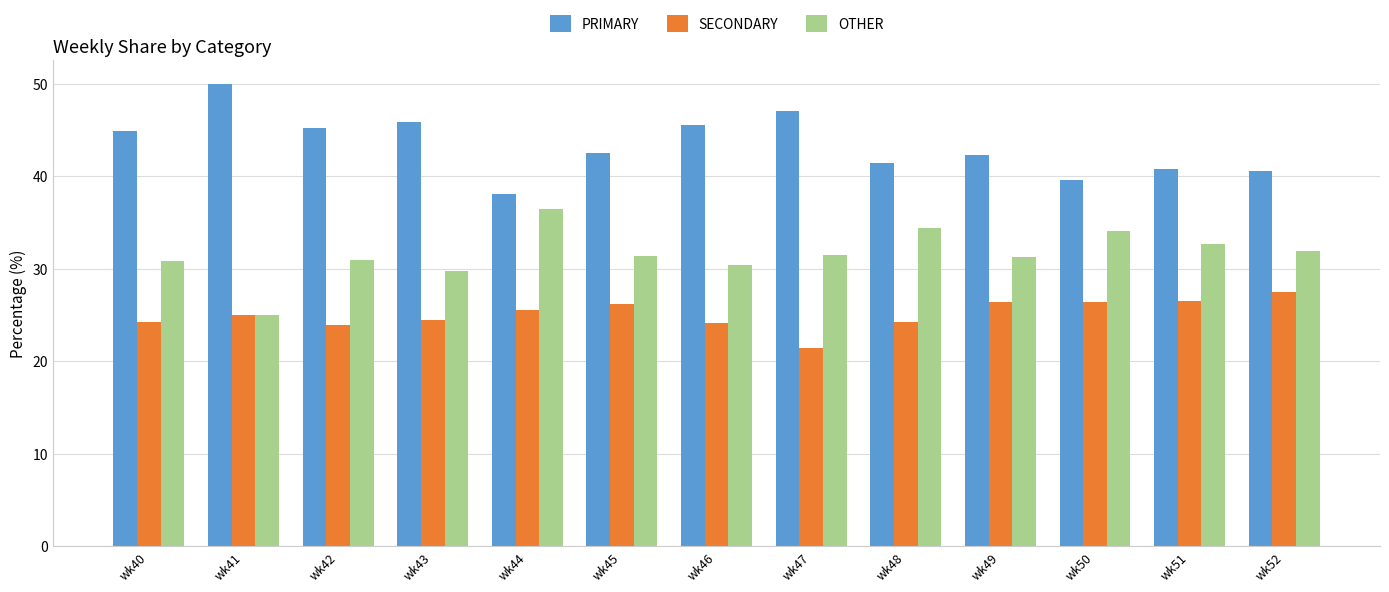

Rank the series by their average value, from lowest to highest.

SECONDARY, OTHER, PRIMARY